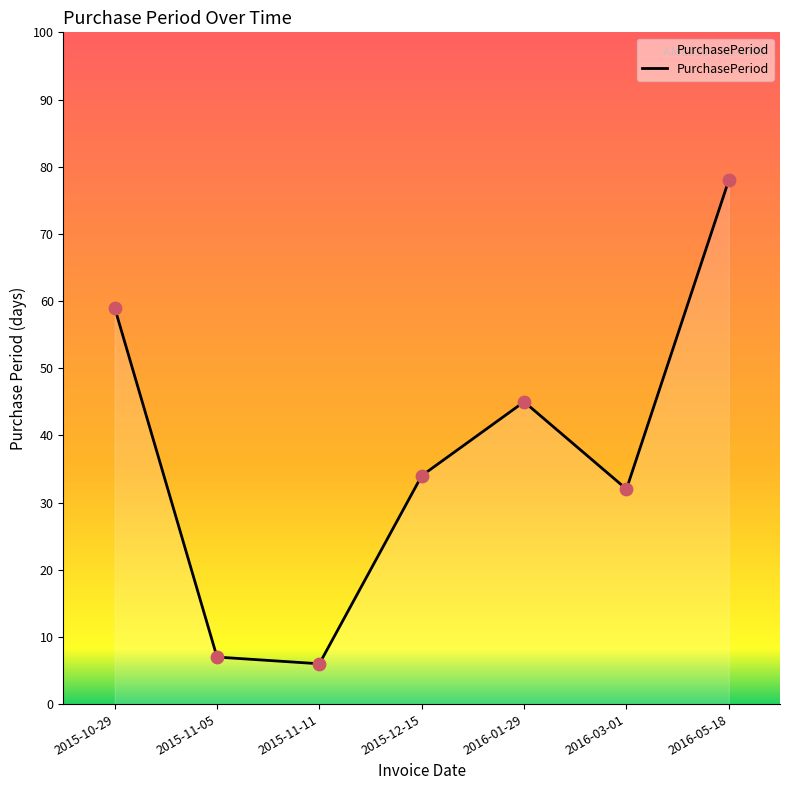

What is the change in value from 2015-10-29 to 2016-01-29?

-14